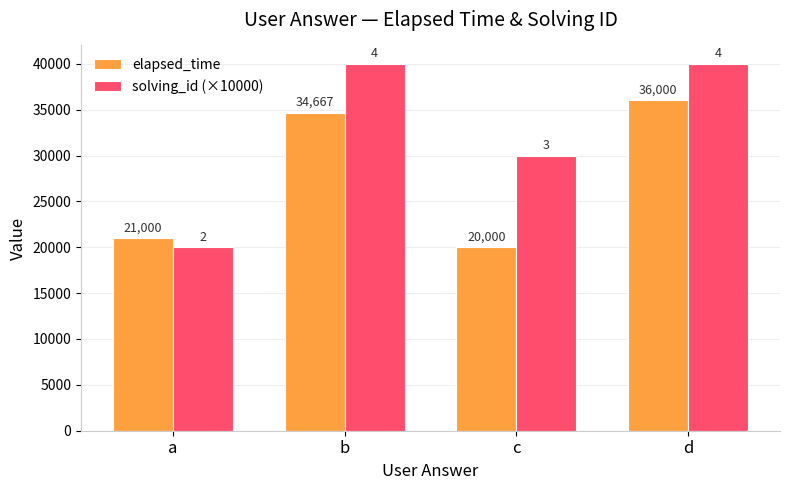

What are all the series names shown in the legend?

elapsed_time, solving_id (×10000)